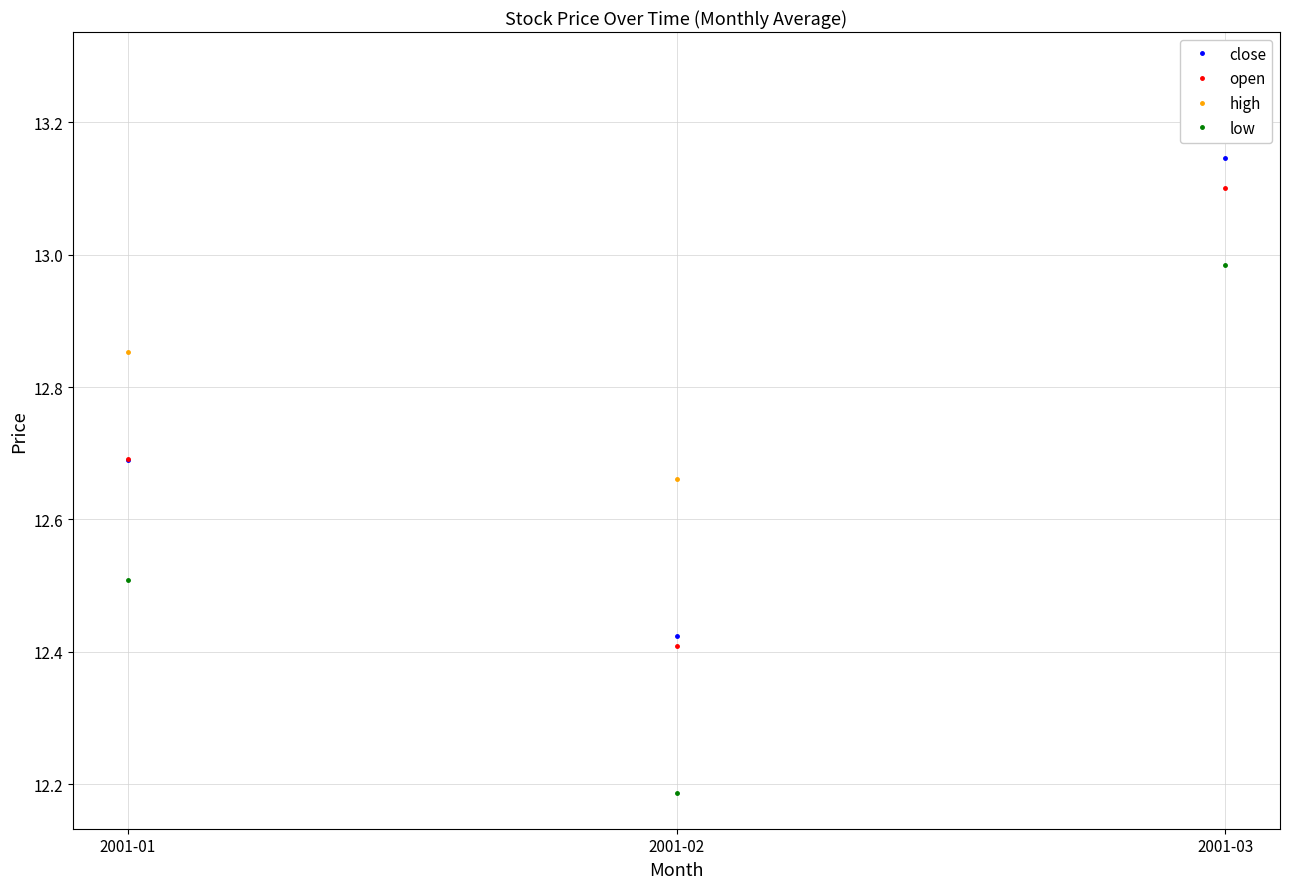

Does the chart have visible grid lines?

Yes